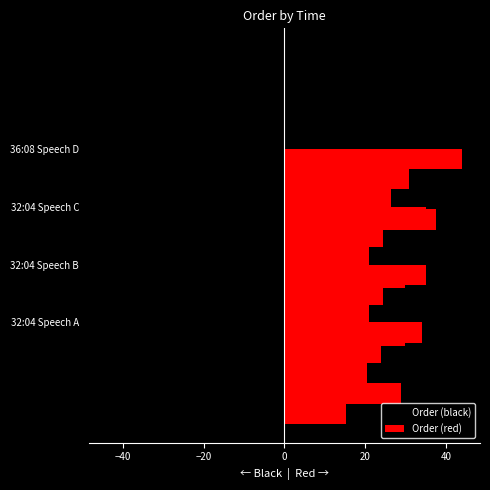

List the series in order of their peak value, highest first.

Order (red), Order (black)